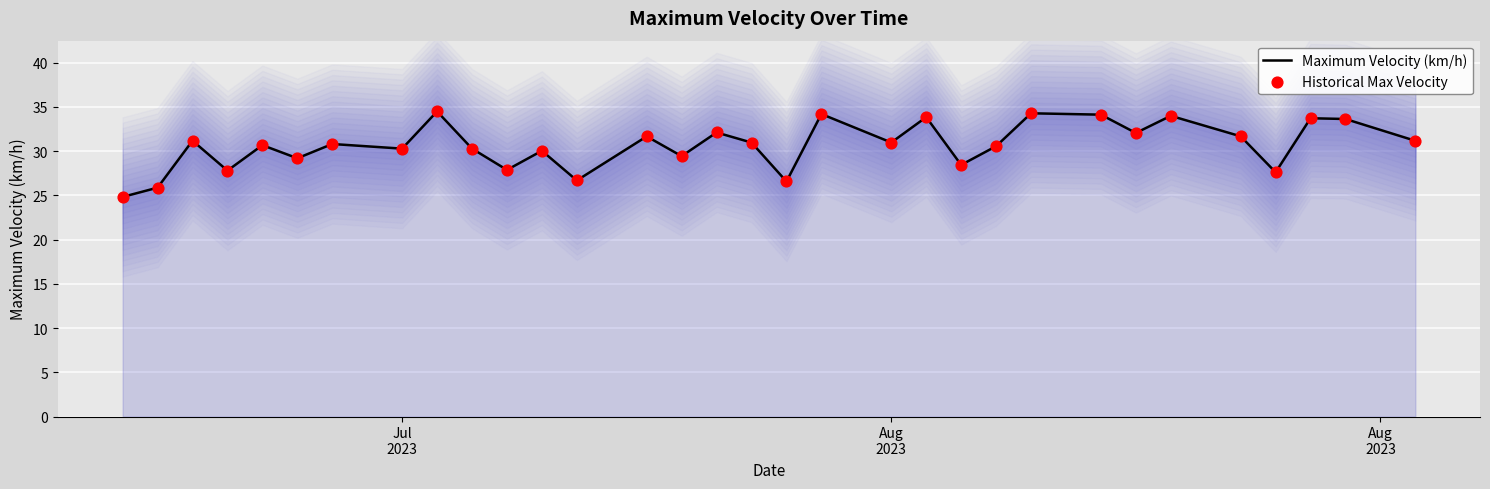

Which series has the largest Y range (max minus min)?

Maximum Velocity (km/h)